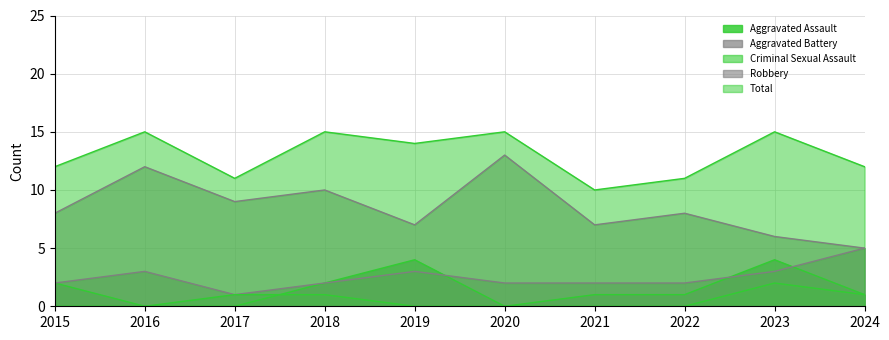

True or false: Total has a value of 22 at 2019.

False